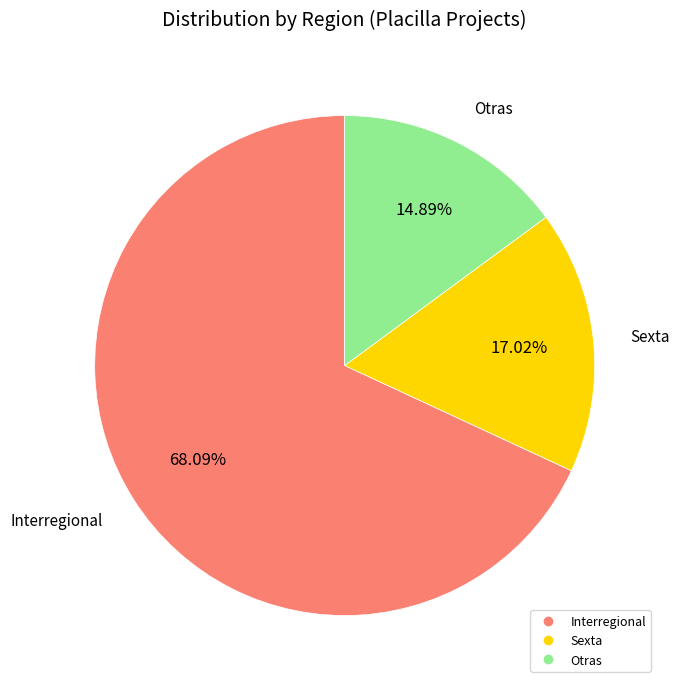

To the nearest percent, what is the average slice percentage?

33%